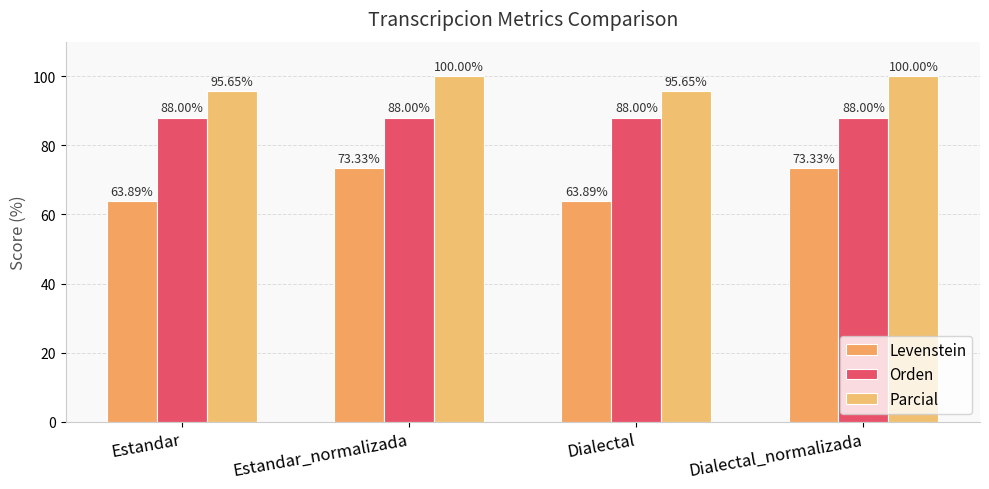

At Estandar, list the series in order from smallest to largest.

Levenstein, Orden, Parcial